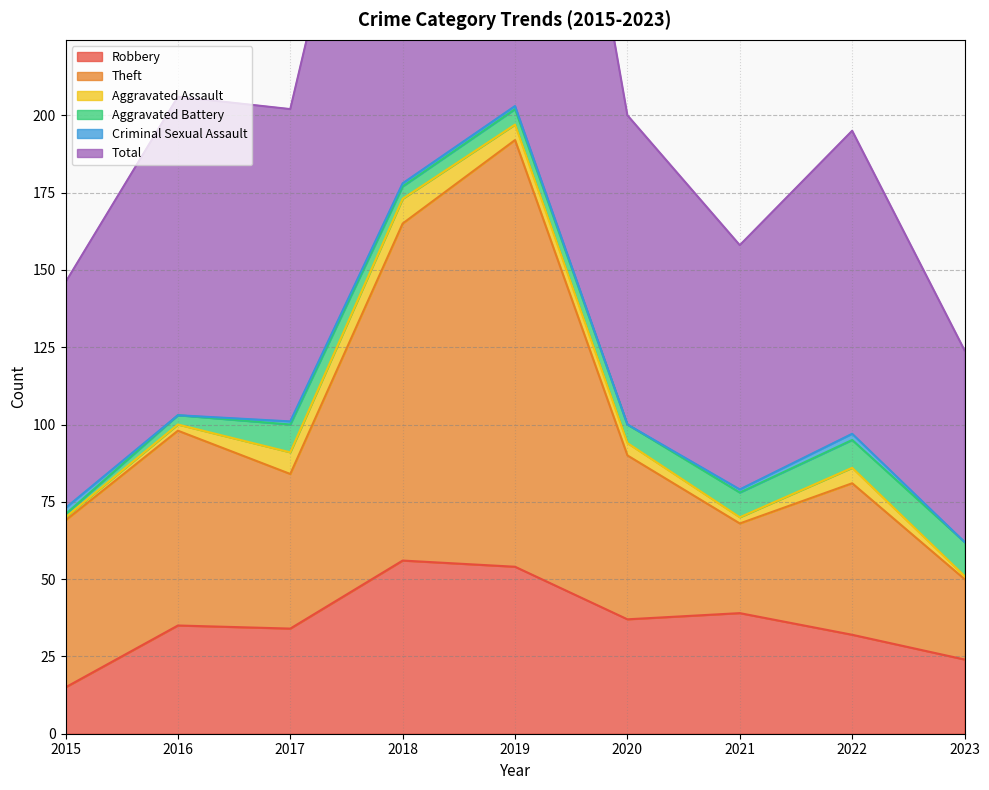

The Robbery series shows 54 at 2019. True or false?

True